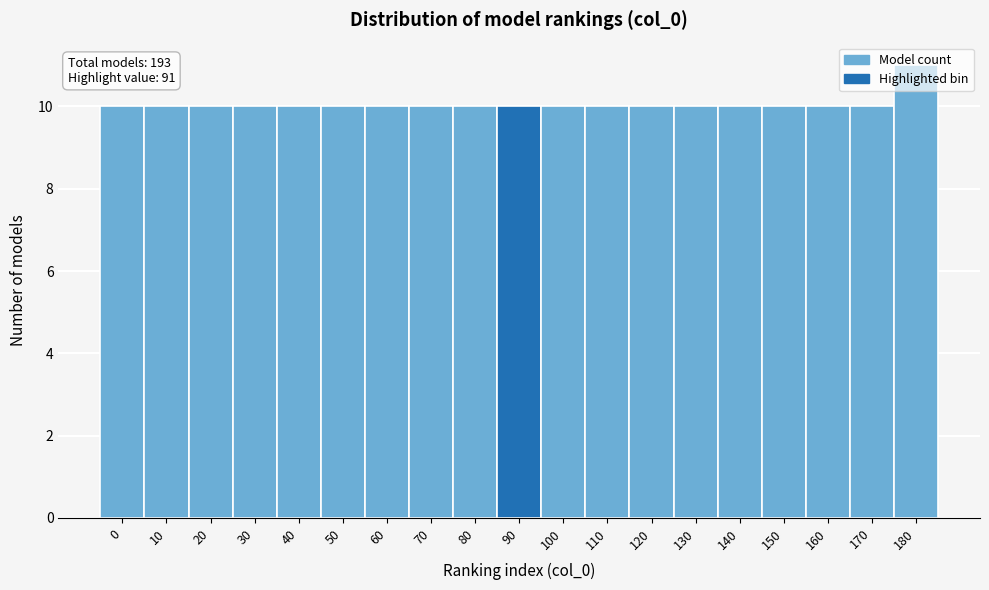

The chart shows a value of 10 at 20. True or false?

True